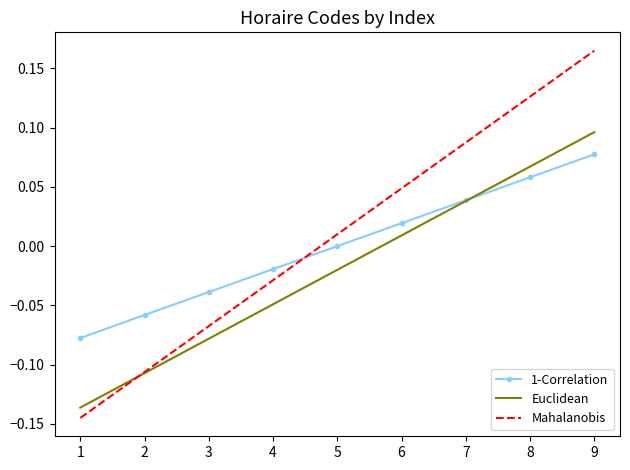

The 1-Correlation series shows -0.0 at 3. True or false?

True